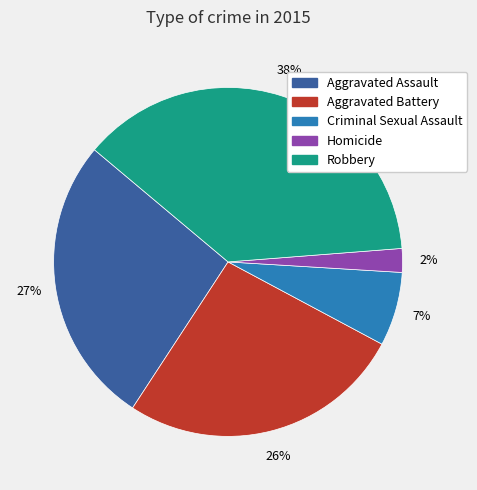

To the nearest percent, what is the average slice percentage?

20%